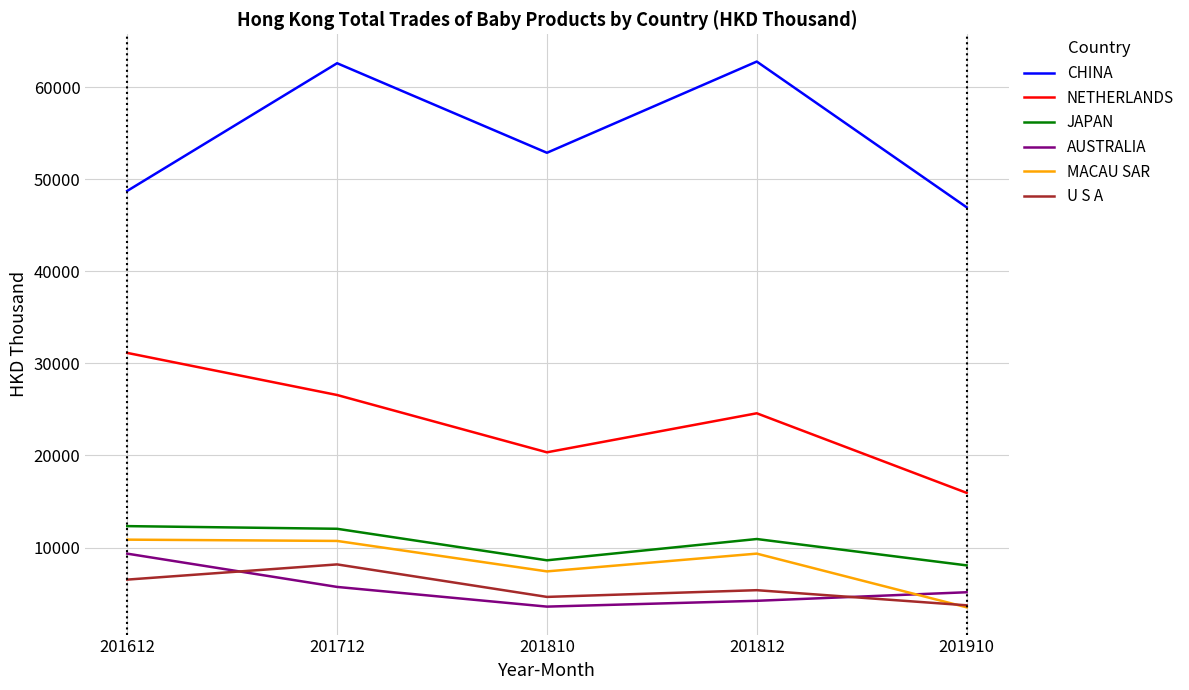

True or false: AUSTRALIA and JAPAN cross at least once.

False